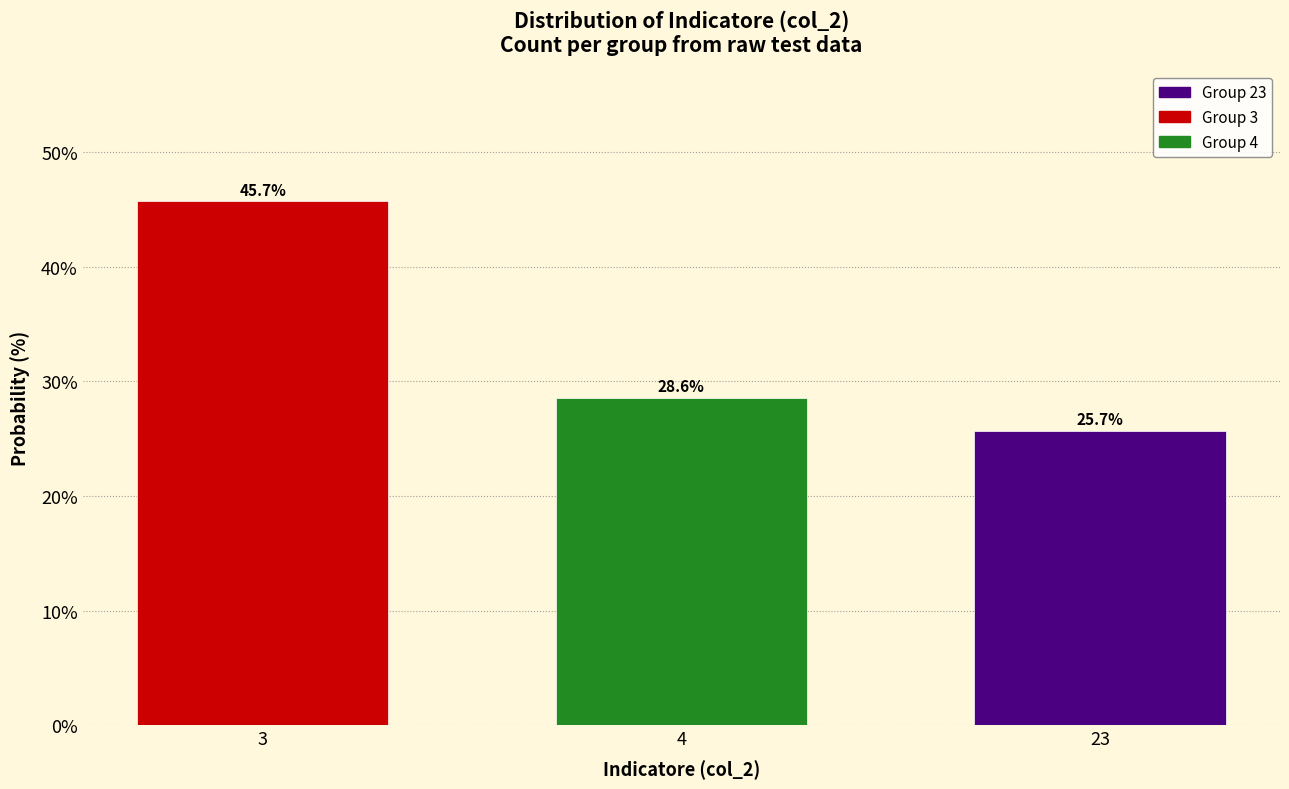

Reading left to right, what are all the values shown in this chart?

45.7	28.6	25.7